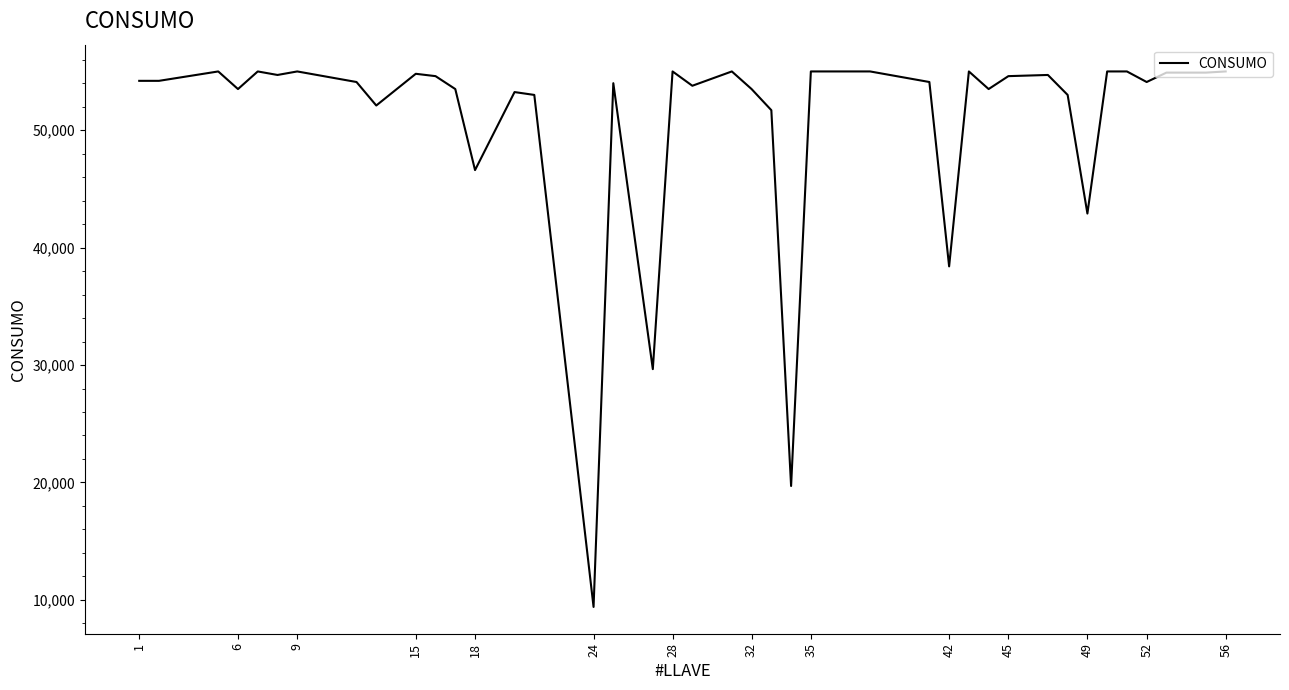

What is the minimum value shown in the chart?

9400